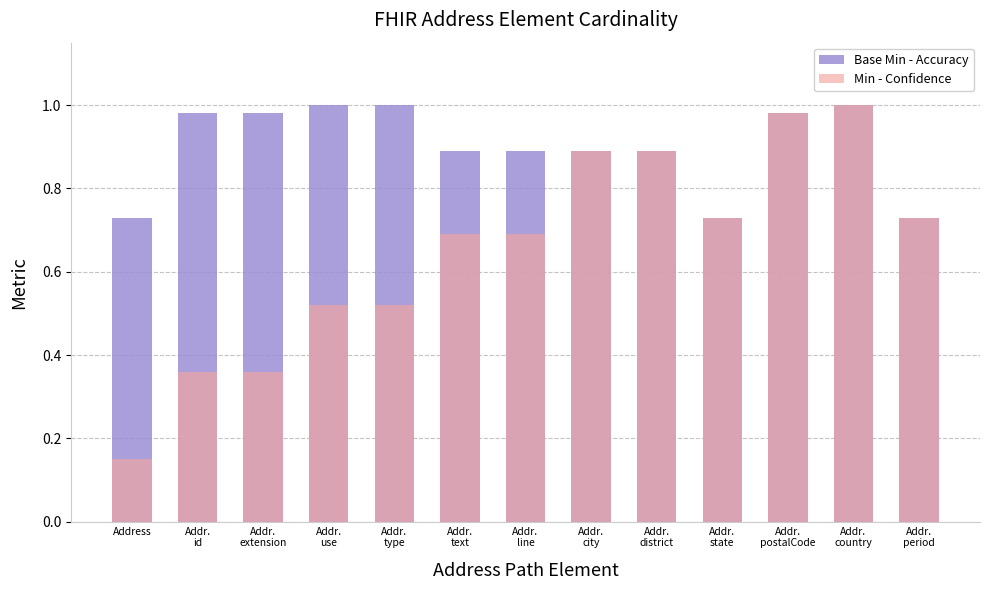

The value of Base Min - Accuracy at Address is 1.0. True or false?

False